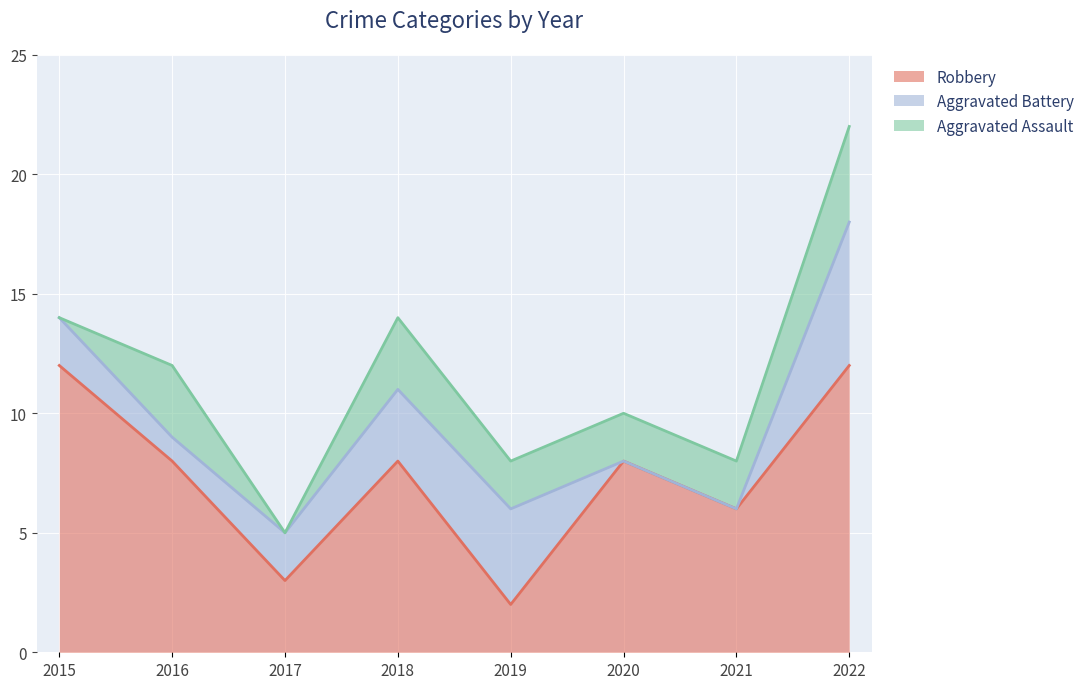

What is the value of the Aggravated Assault point at the 8th from the left?

4